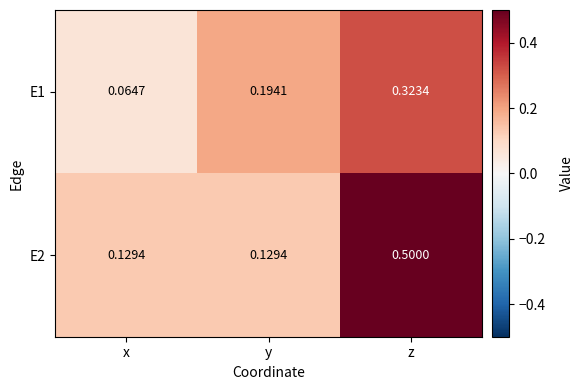

At which label does E1 reach its peak?

z